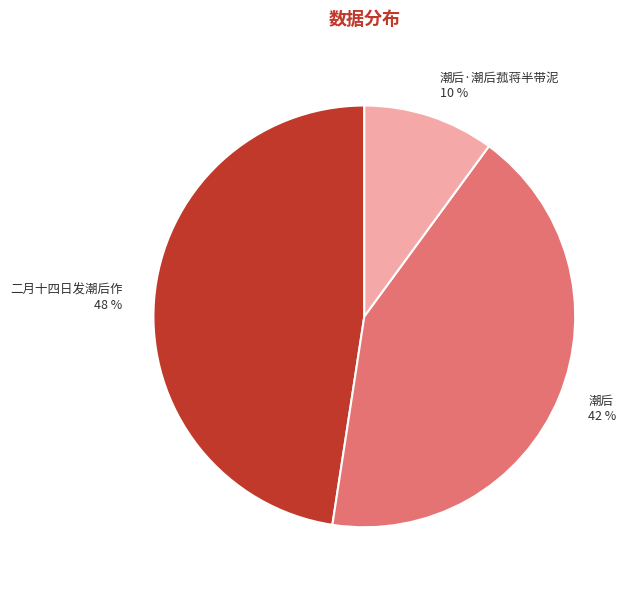

Does any single category account for the majority?

No